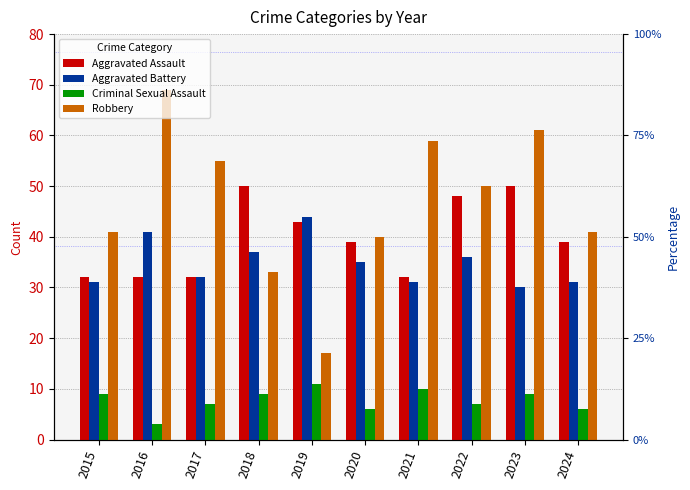

Reading right to left, list all the values displayed in this chart.

Aggravated Assault: 39	50	48	32	39	43	50	32	32	32
Aggravated Battery: 31	30	36	31	35	44	37	32	41	31
Criminal Sexual Assault: 6	9	7	10	6	11	9	7	3	9
Robbery: 41	61	50	59	40	17	33	55	69	41